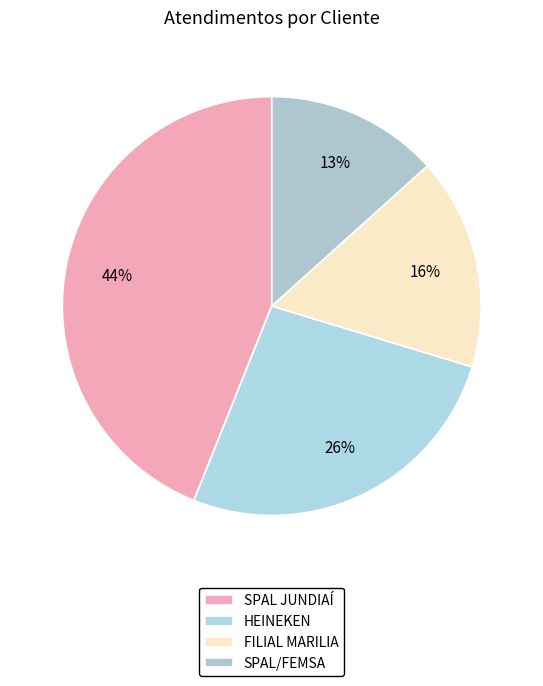

How many segments does this pie chart have?

4